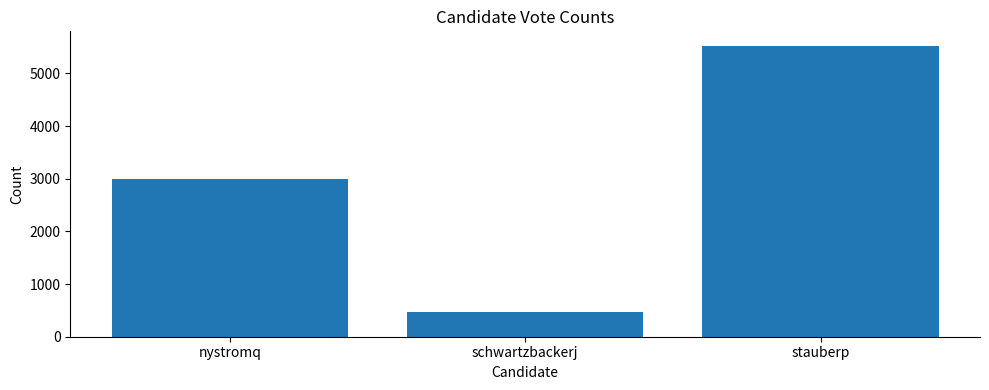

Are the bars grouped side by side (vs. stacked)?

No